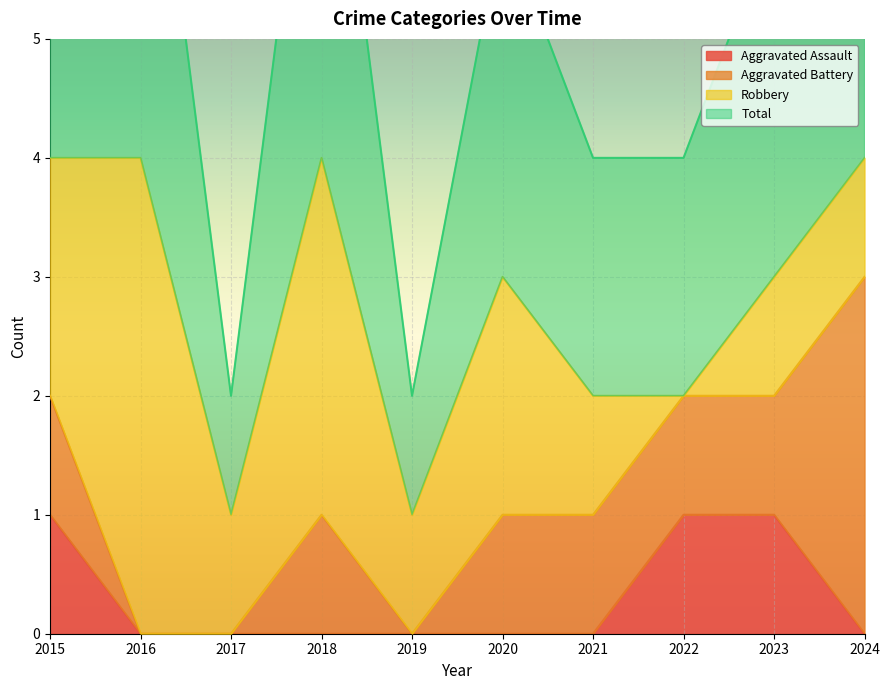

At which label does Total reach its peak?

2015